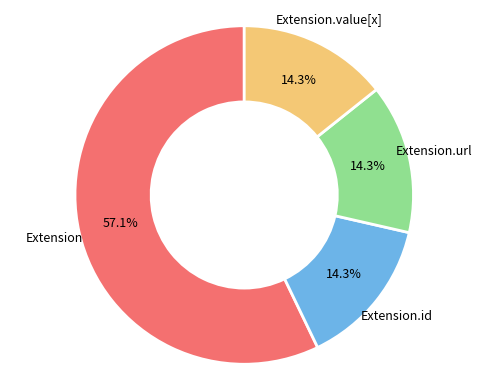

Is the sum of Extension and Extension.url greater than half?

Yes